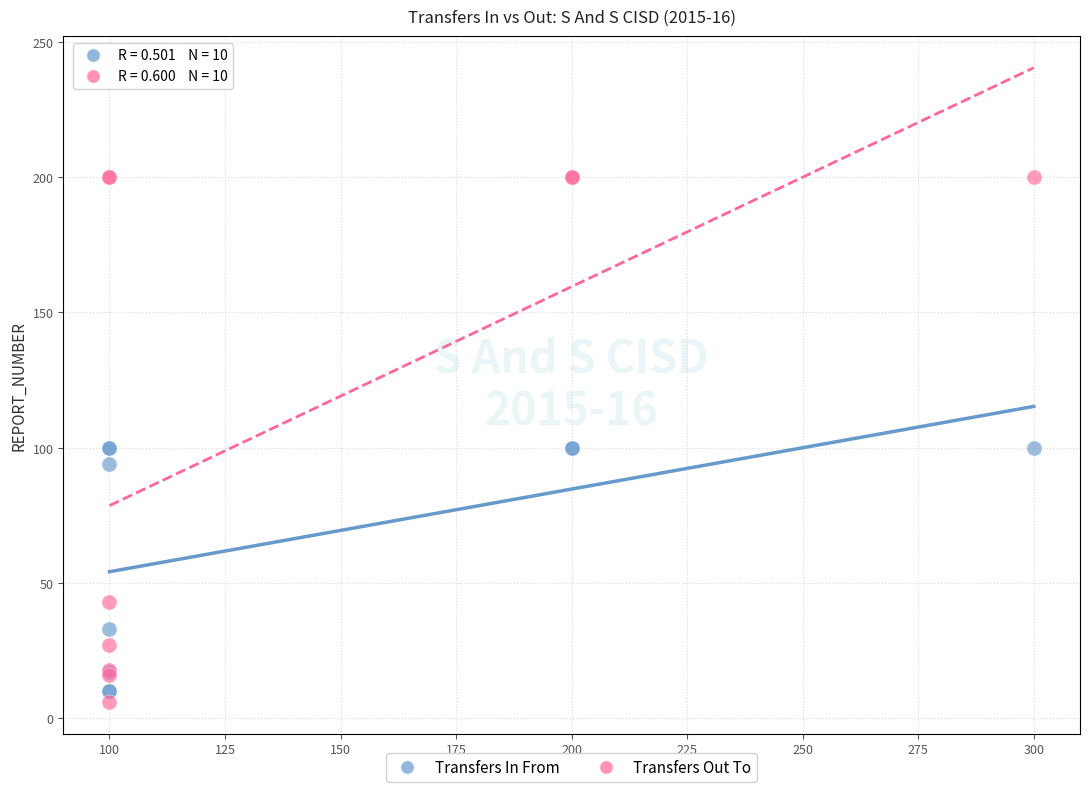

In the Transfers In From series, what Y value is closest to 55?

33